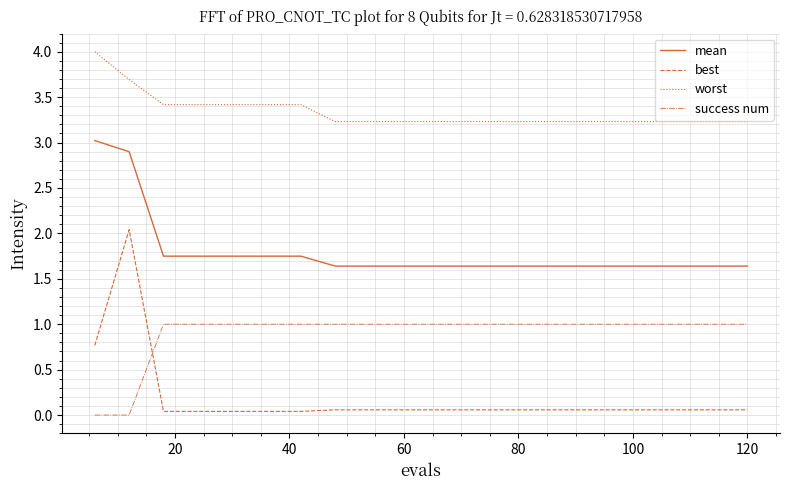

Which series has the widest spread of values?

best